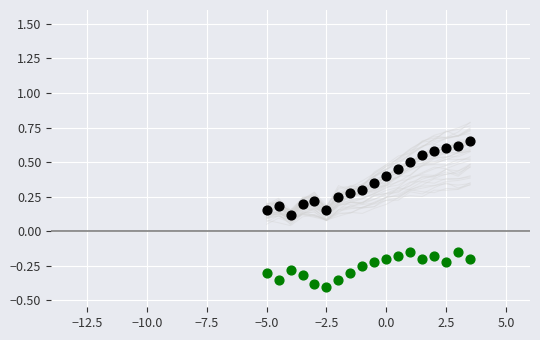

Count the number of points in this scatter plot.

36